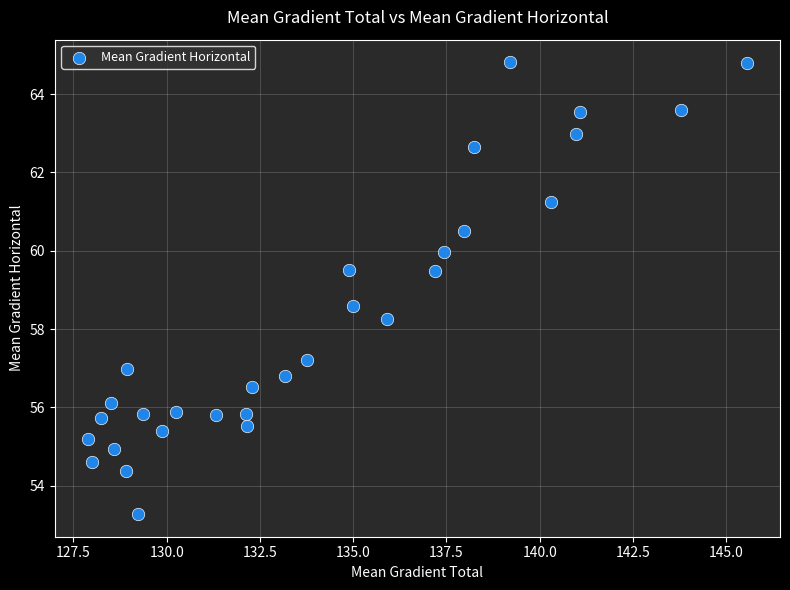

What is the range of X values (max minus min)?

17.7